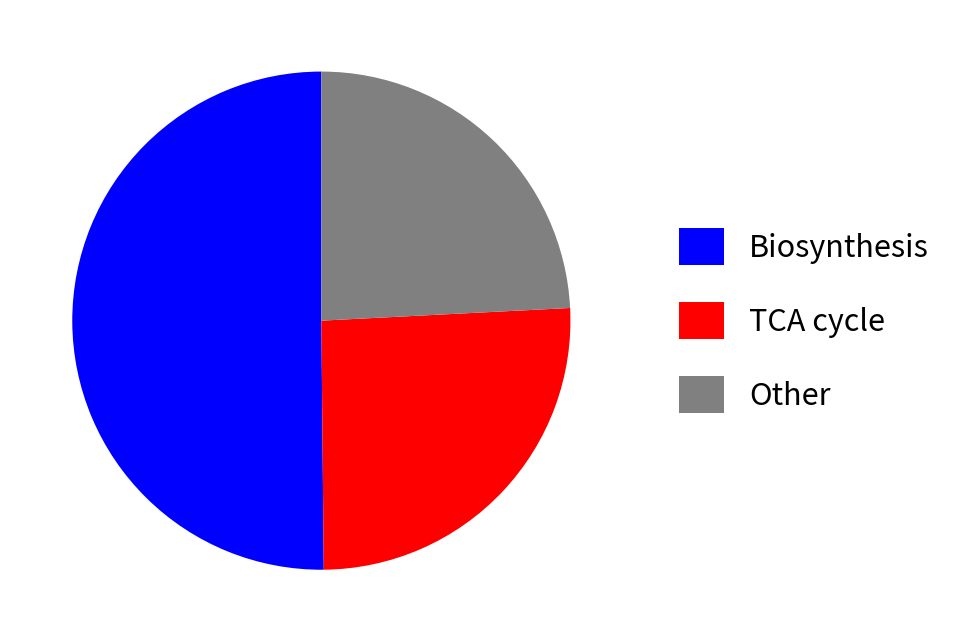

Does any single category account for the majority?

Yes